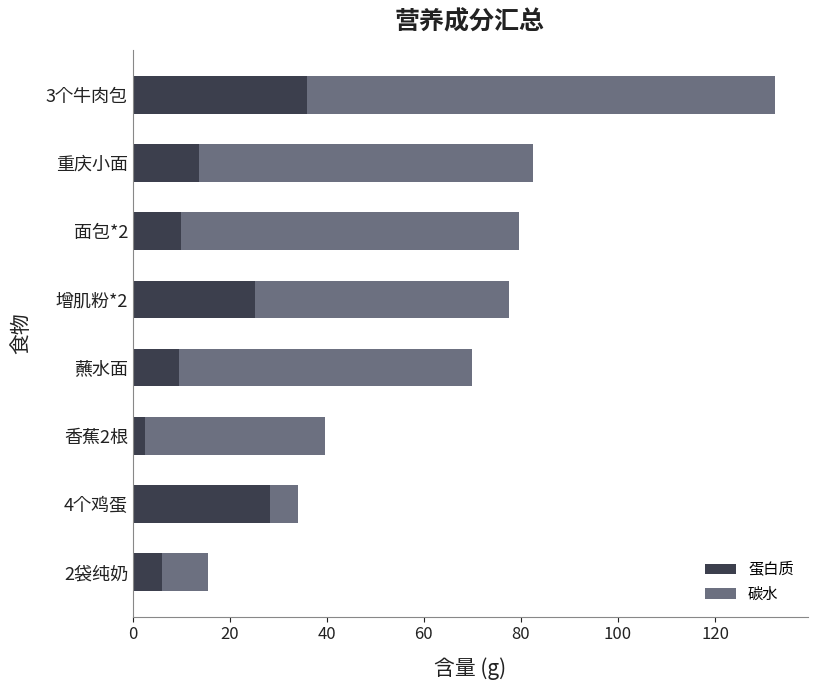

What is the sum of all 蛋白质 values?

130.7